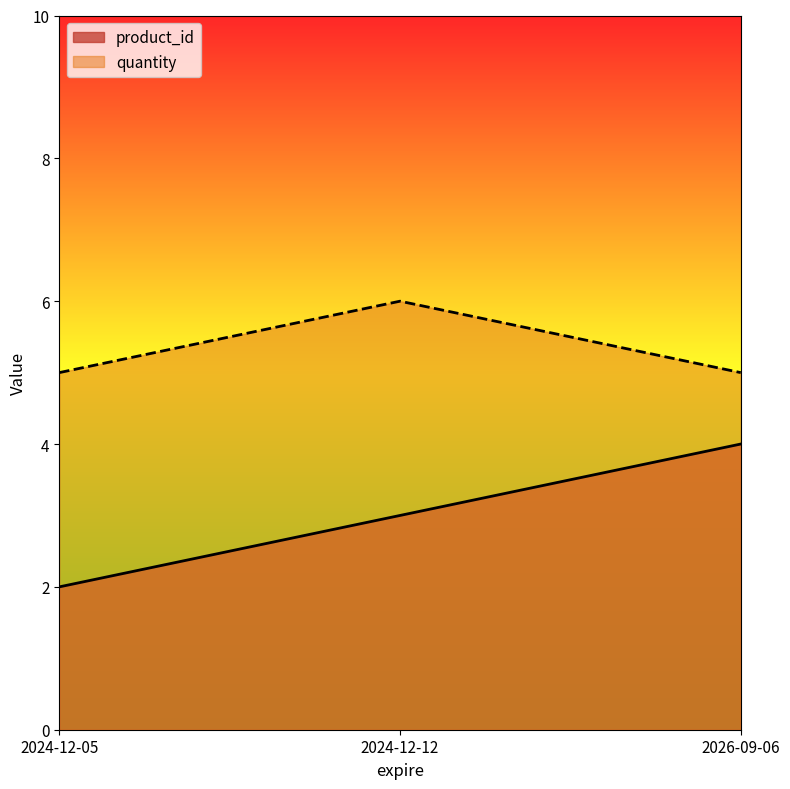

Which has a higher value, 2024-12-05 or 2026-09-06?

2026-09-06